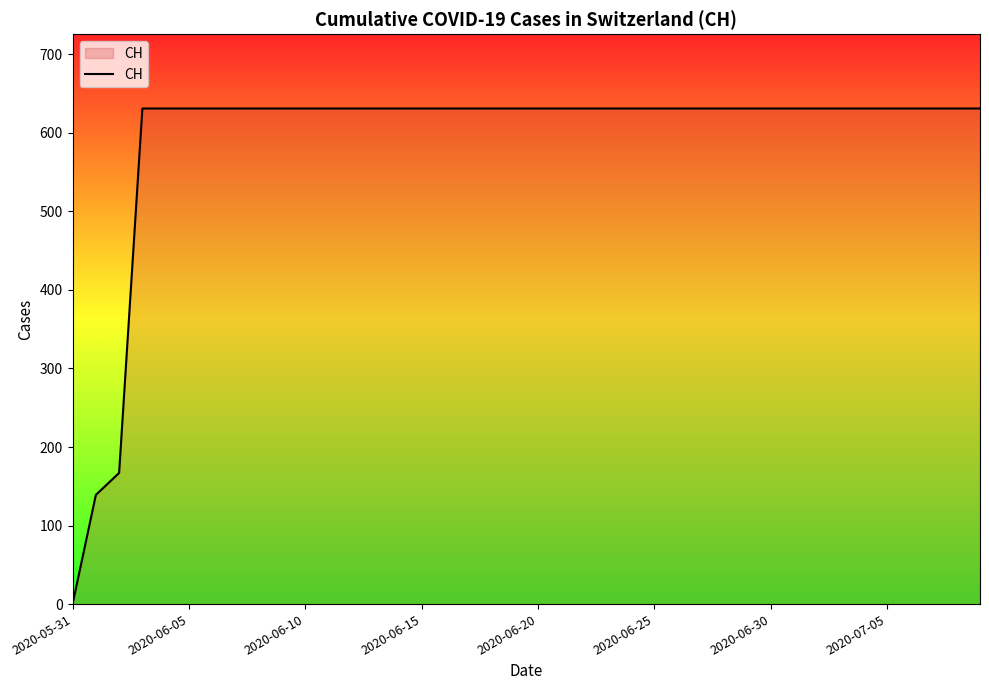

What is the difference between the maximum and minimum values?

631